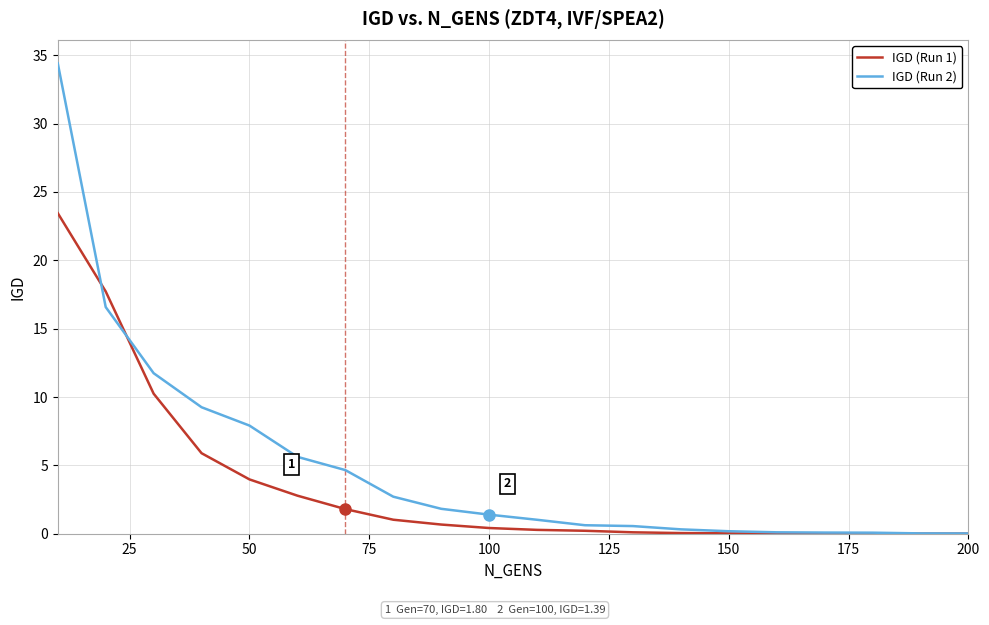

What is the highest value of the IGD (Run 1) series?

23.4